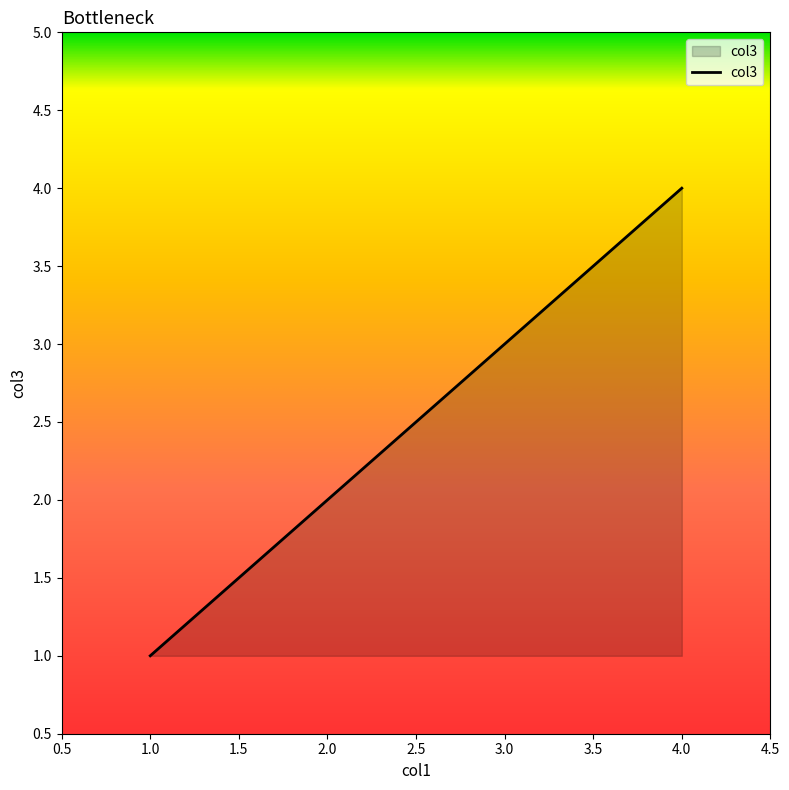

True or false: the data shows 3 at 3.0.

True